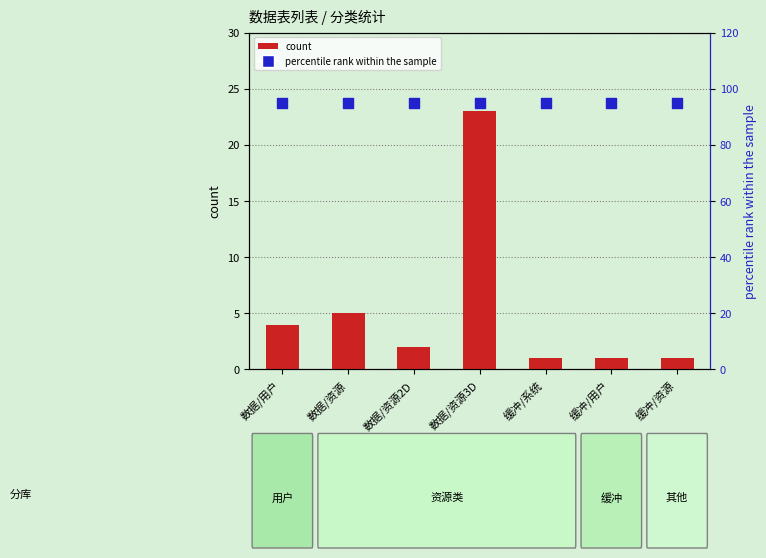

Is the value of percentile rank within the sample at 缓冲/用户 greater than the value of count at 数据/资源?

Yes